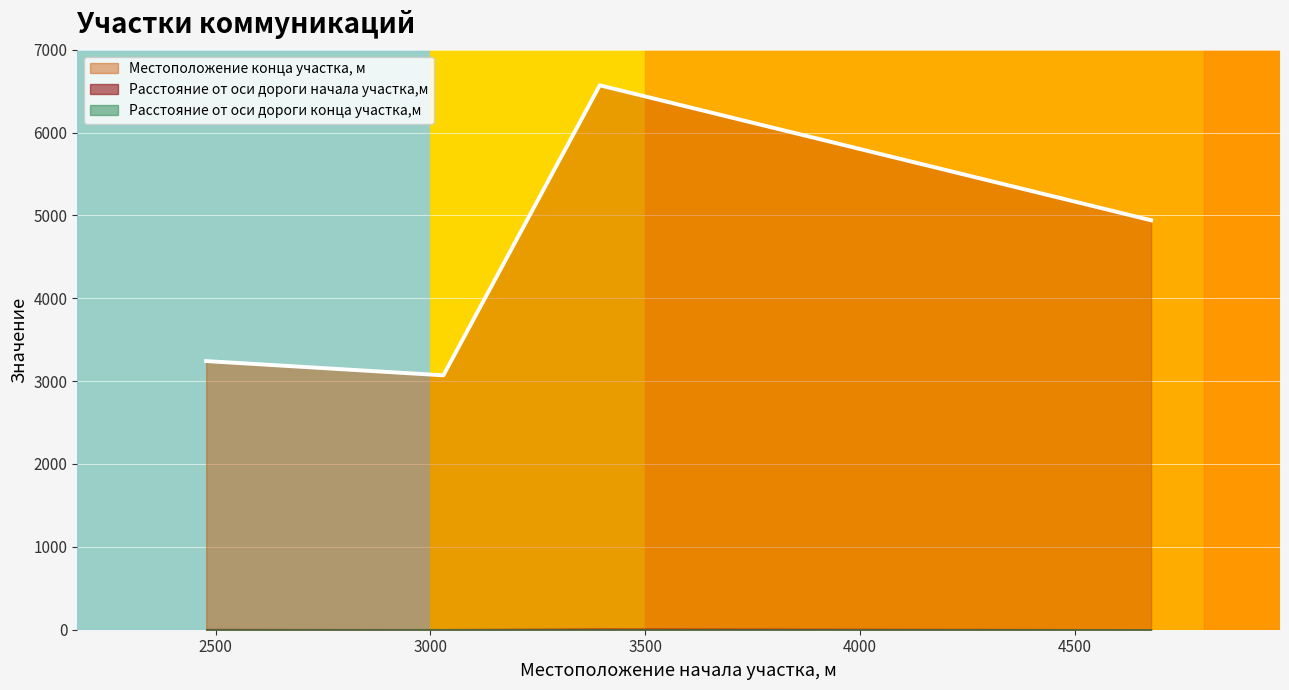

The value of Расстояние от оси дороги конца участка,м at 2478 is 2. True or false?

False